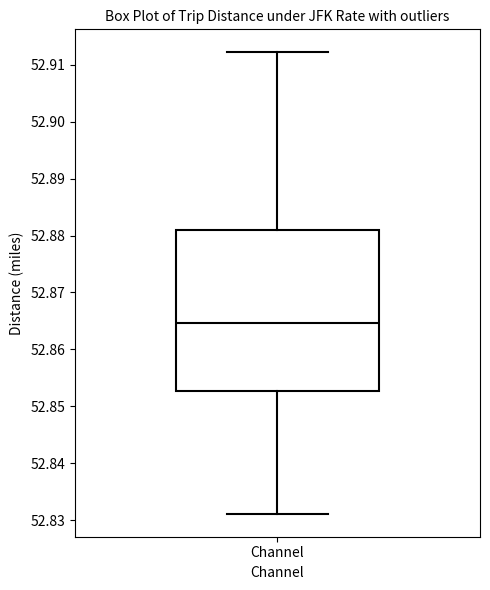

Transcribe this box plot: give where the median line is, the range the box spans, and where the two whiskers end, as read against the y-axis. The values are not printed on the chart, so give them approximately, as read against the axis.

median 52.865, box 52.853 to 52.881, whiskers 52.831 to 52.912